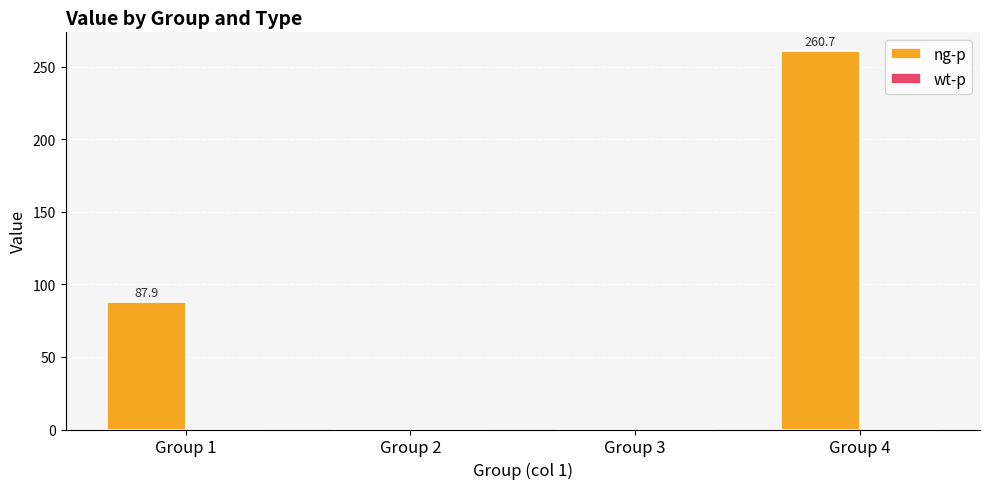

What is the sum of all values?

348.6